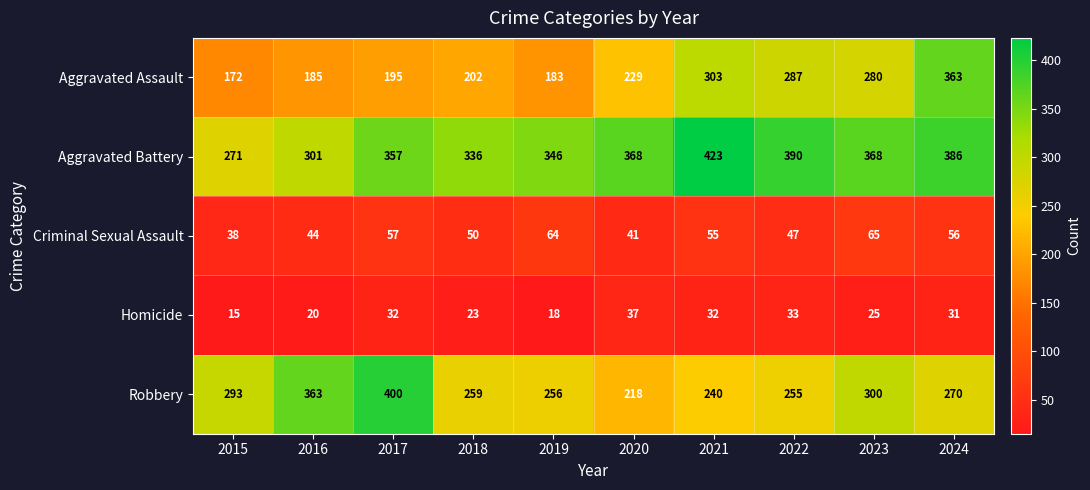

At 2019, list the series in order from smallest to largest.

Homicide, Criminal Sexual Assault, Aggravated Assault, Robbery, Aggravated Battery